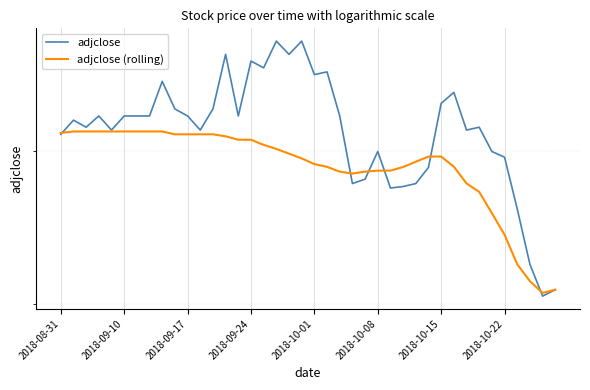

Which series changed the most between 16 and 20?

adjclose (rolling)